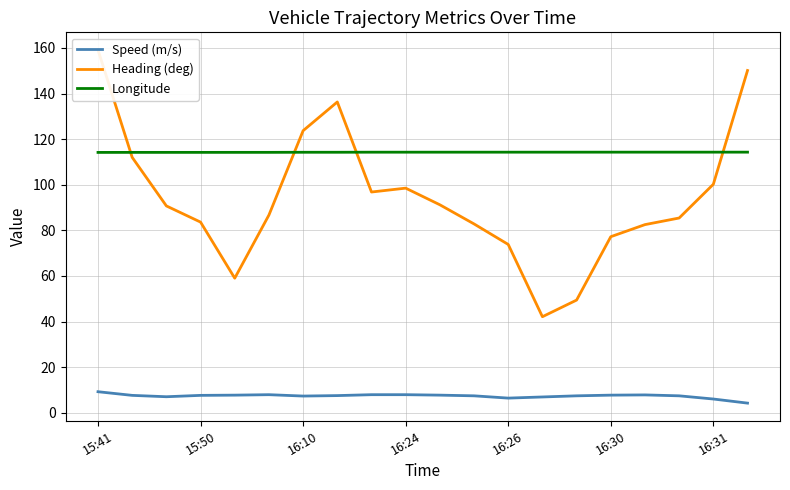

Rank the series by their maximum value, from lowest to highest.

Speed (m/s), Longitude, Heading (deg)